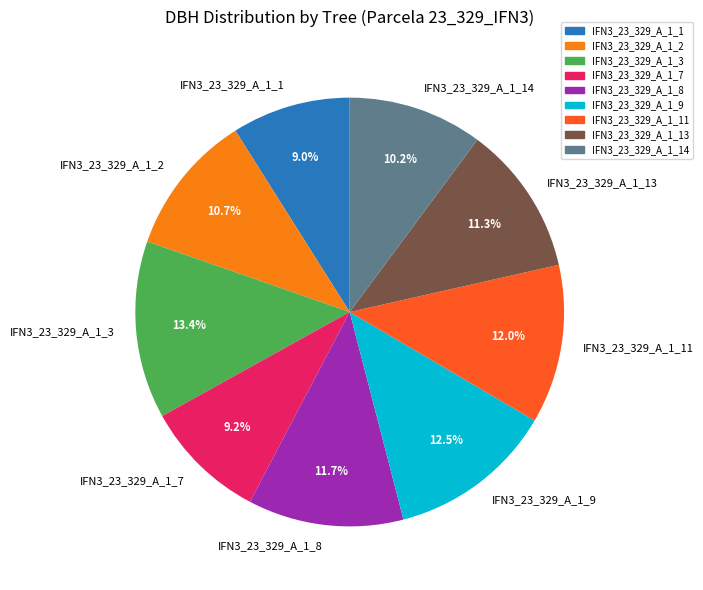

To the nearest percent, what is the difference between the IFN3_23_329_A_1_13 and IFN3_23_329_A_1_14 slice percentages?

1%